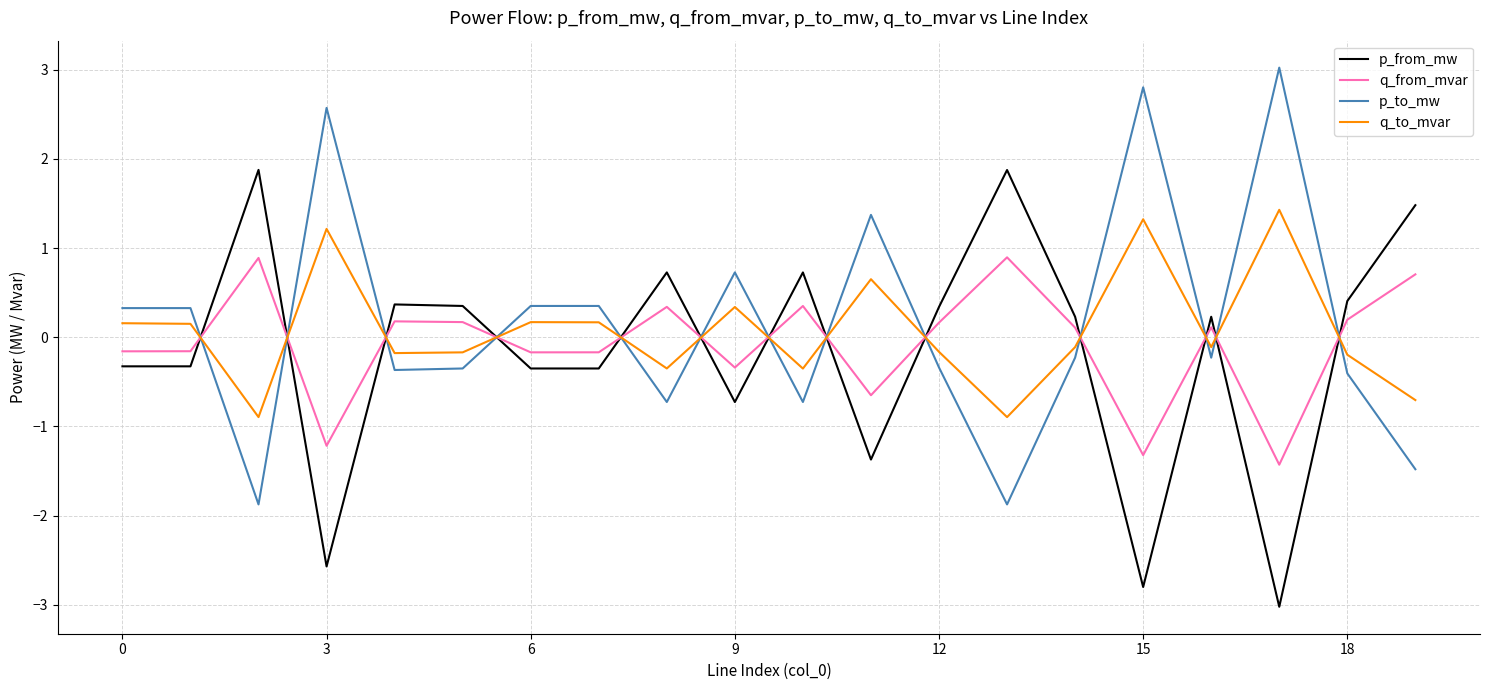

How many interior local valleys does the q_to_mvar series have?

6